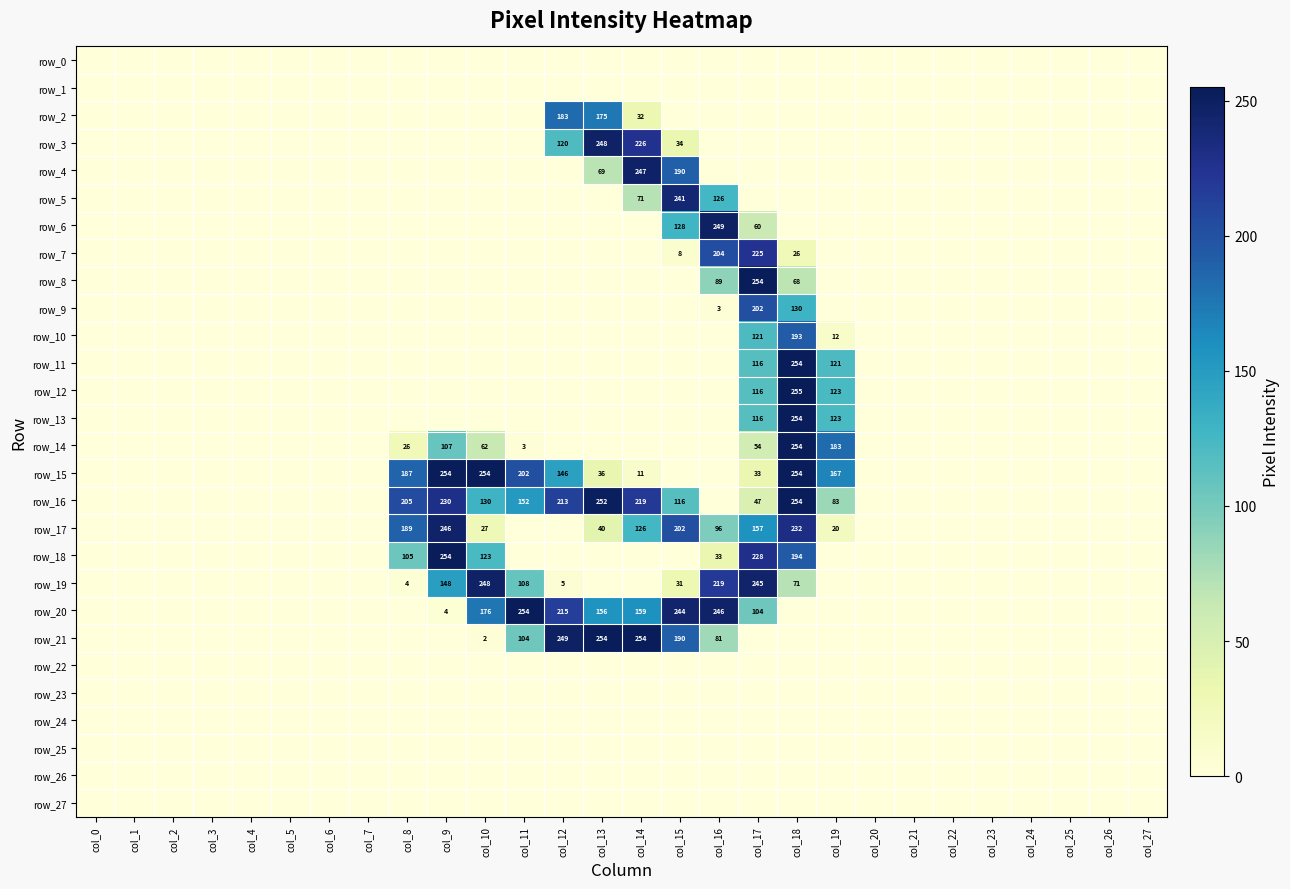

At which category does the chart reach its minimum across all series?

col_0